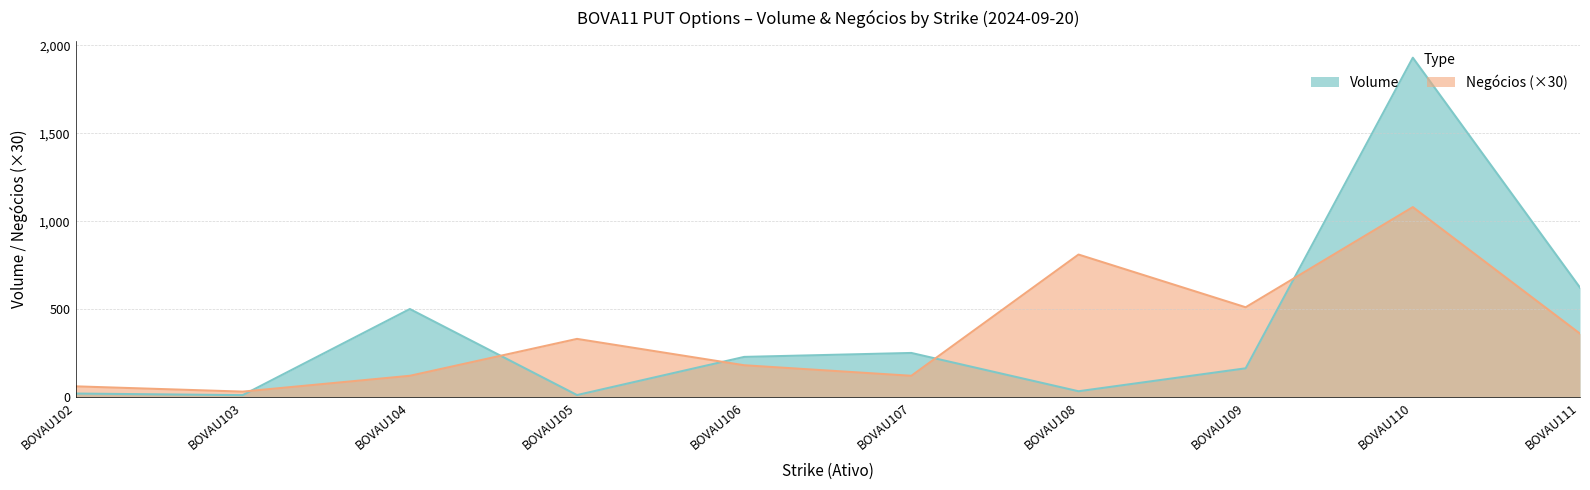

How many lines are shown in the chart?

2